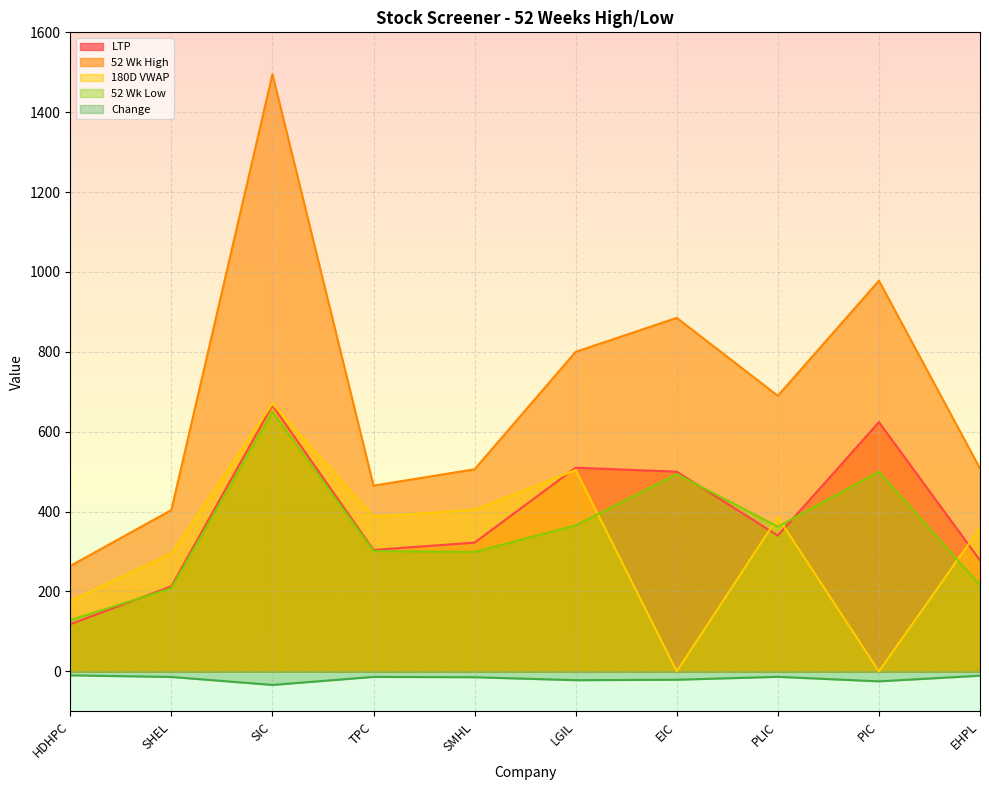

What is the difference between the second highest and minimum values in the 180D VWAP series?

503.9